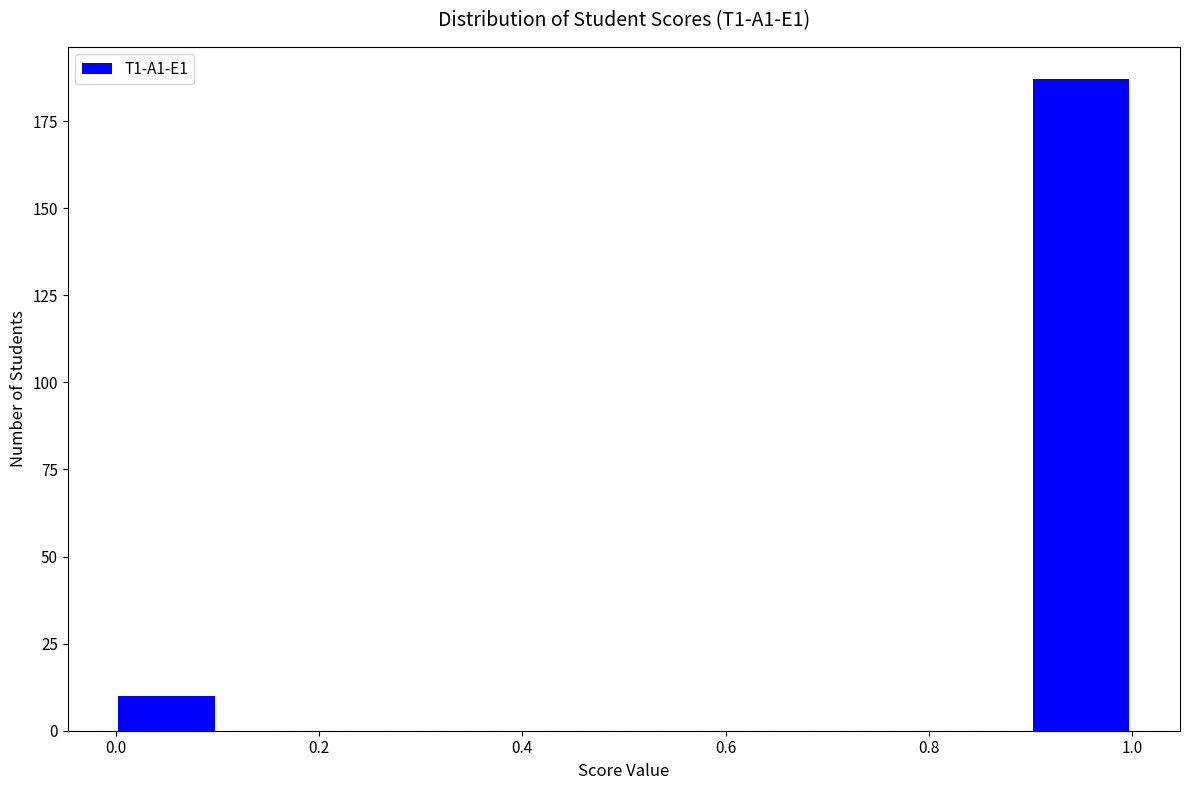

Over which range of the x-axis is the bar tallest?

0.9 to 1.0